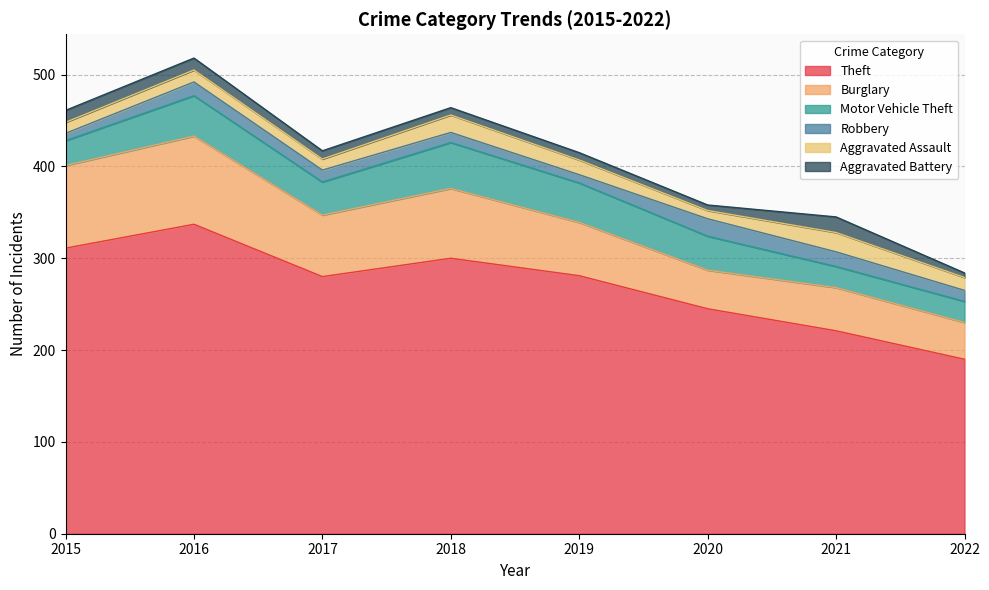

What is the difference between the highest and lowest values at 2019?

273